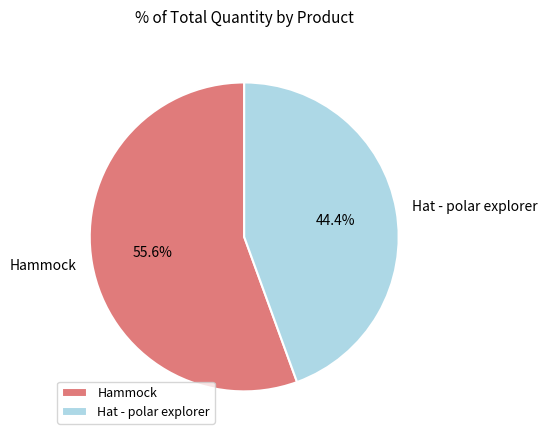

How many segments does this pie chart have?

2